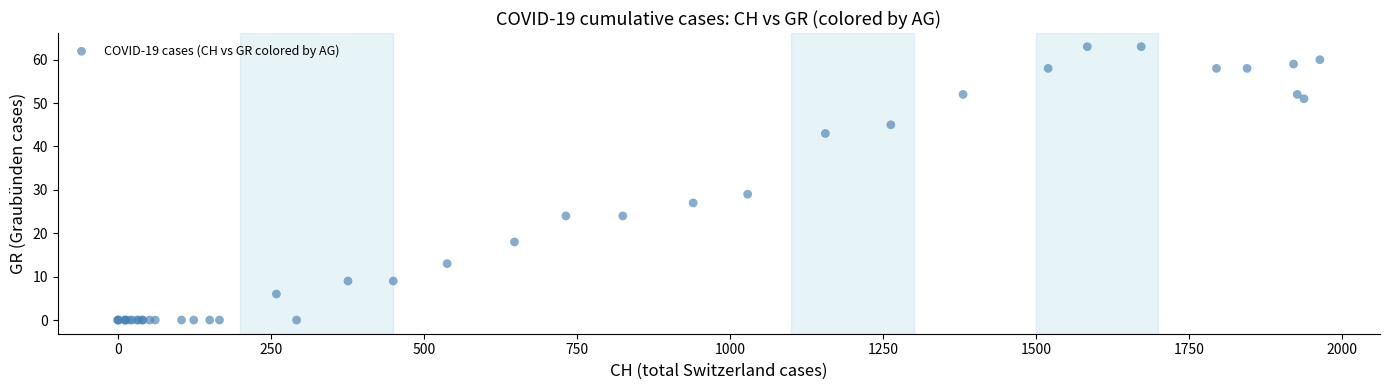

What Y value in the scatter plot is closest to 31?

29